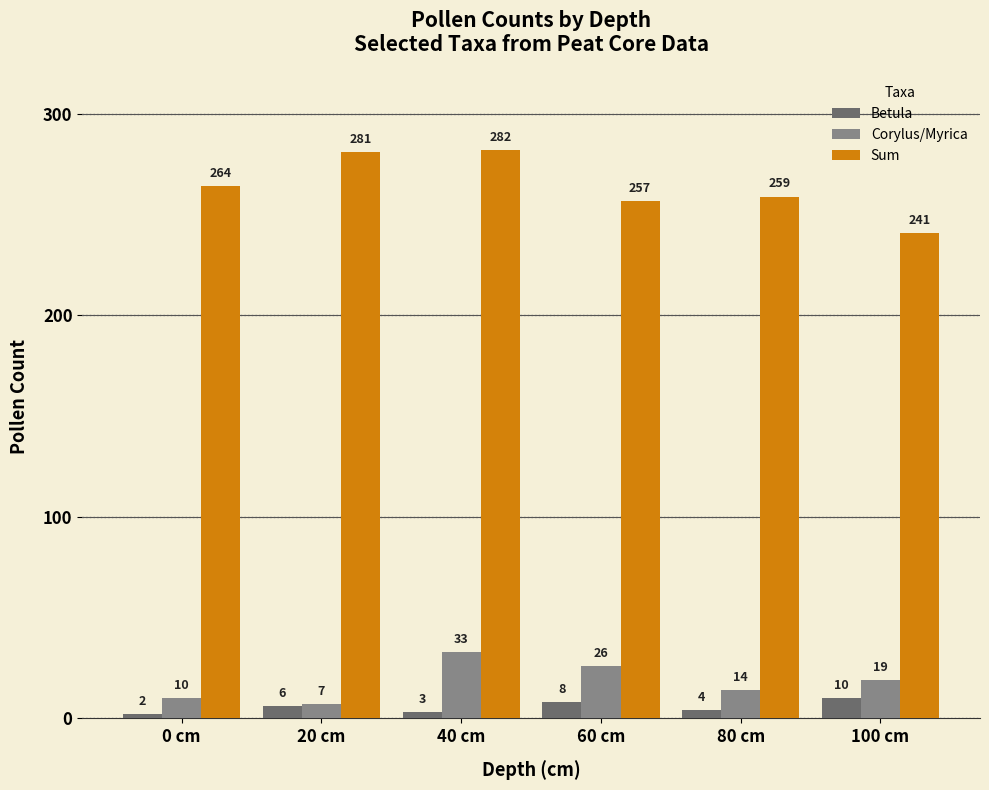

Is the value of Betula at 100 cm greater than the value of Corylus/Myrica at 80 cm?

No